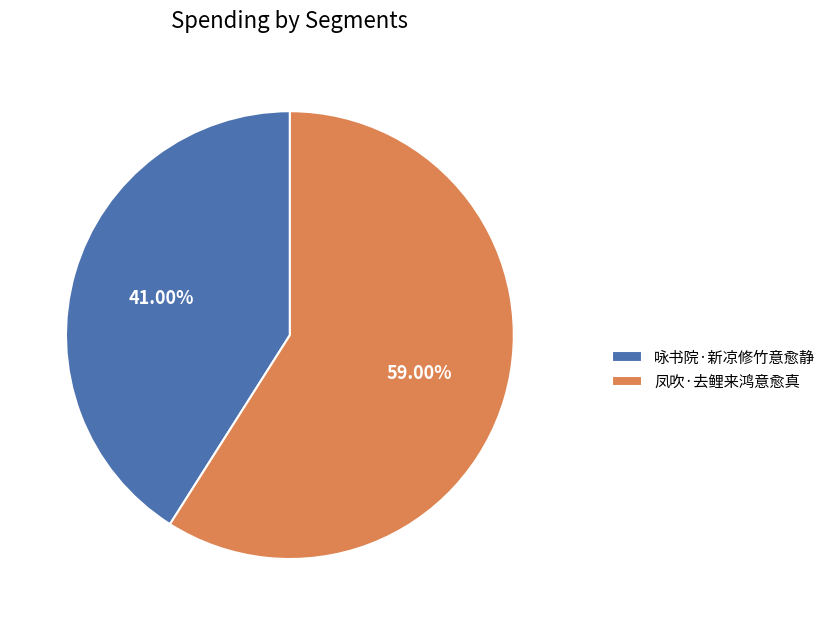

Count the number of slices in the pie.

2